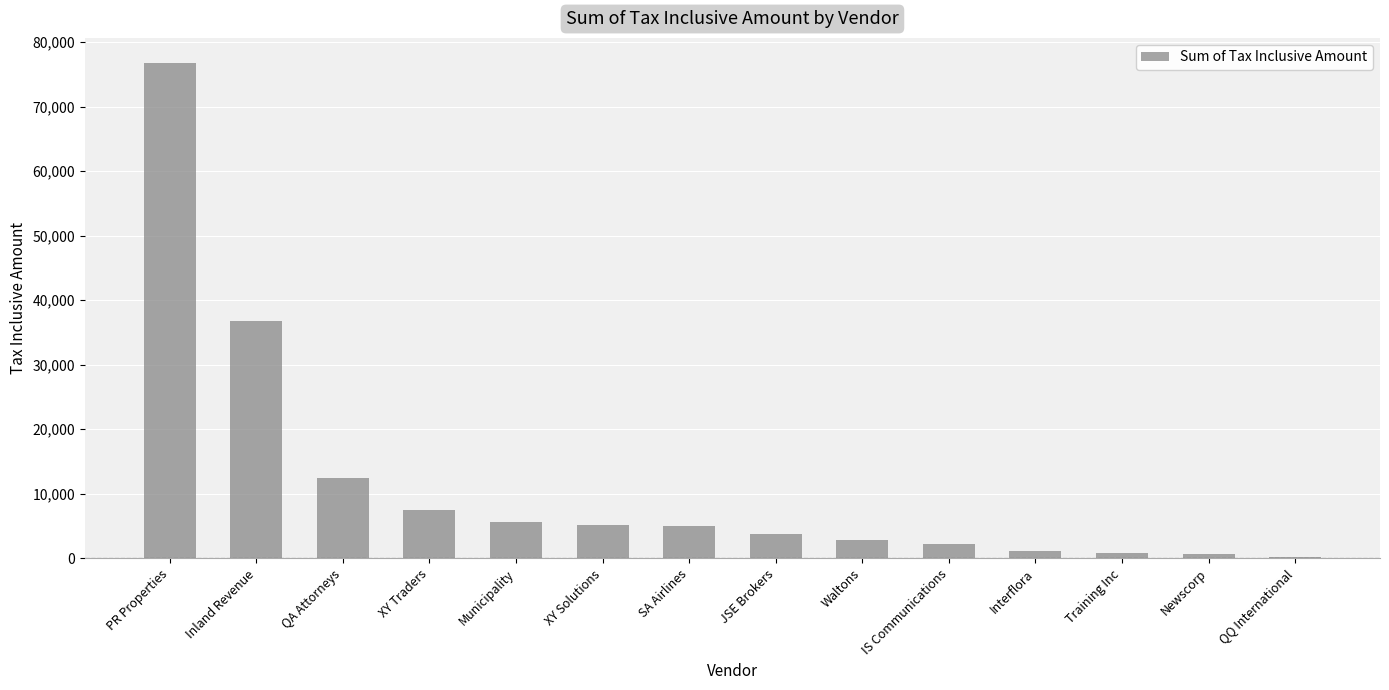

True or false: the data shows 7447.0 at XY Traders.

True